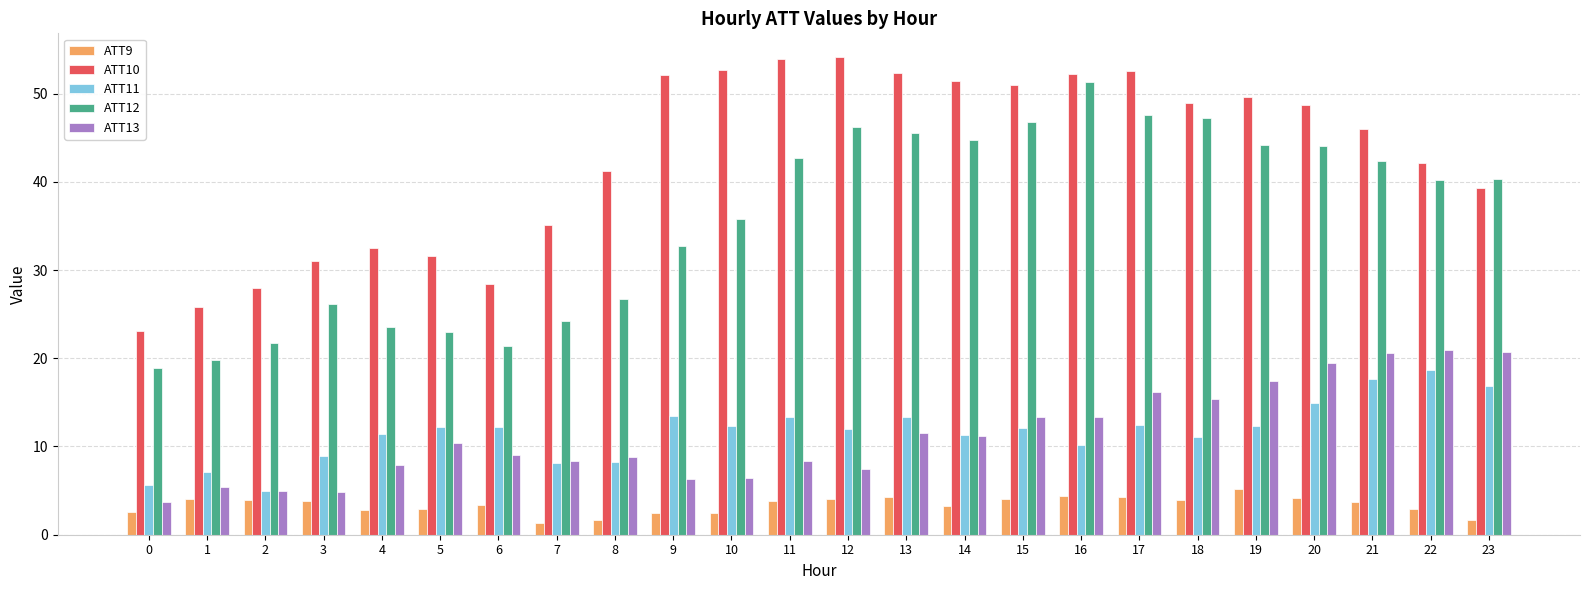

Is it true that ATT9 equals 4.2 at 20?

True